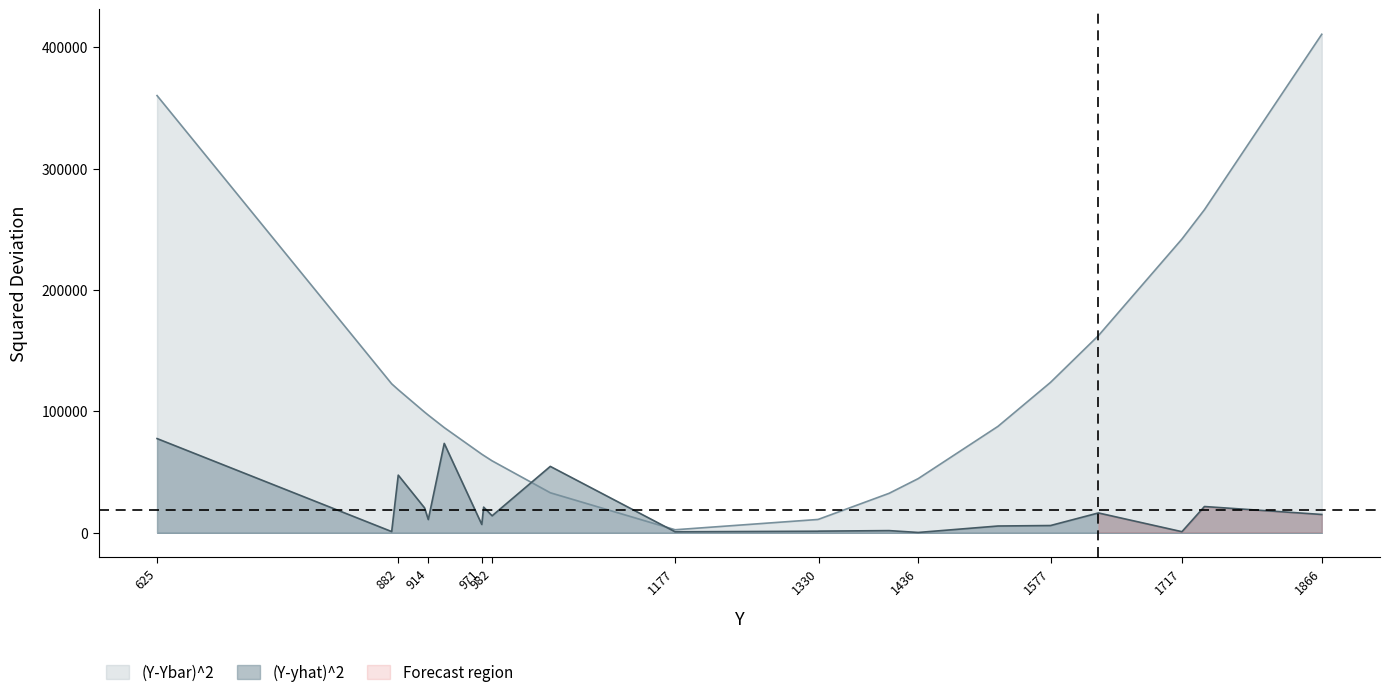

At 914, list the series in order from smallest to largest.

(Y-yhat)^2, (Y-Ybar)^2